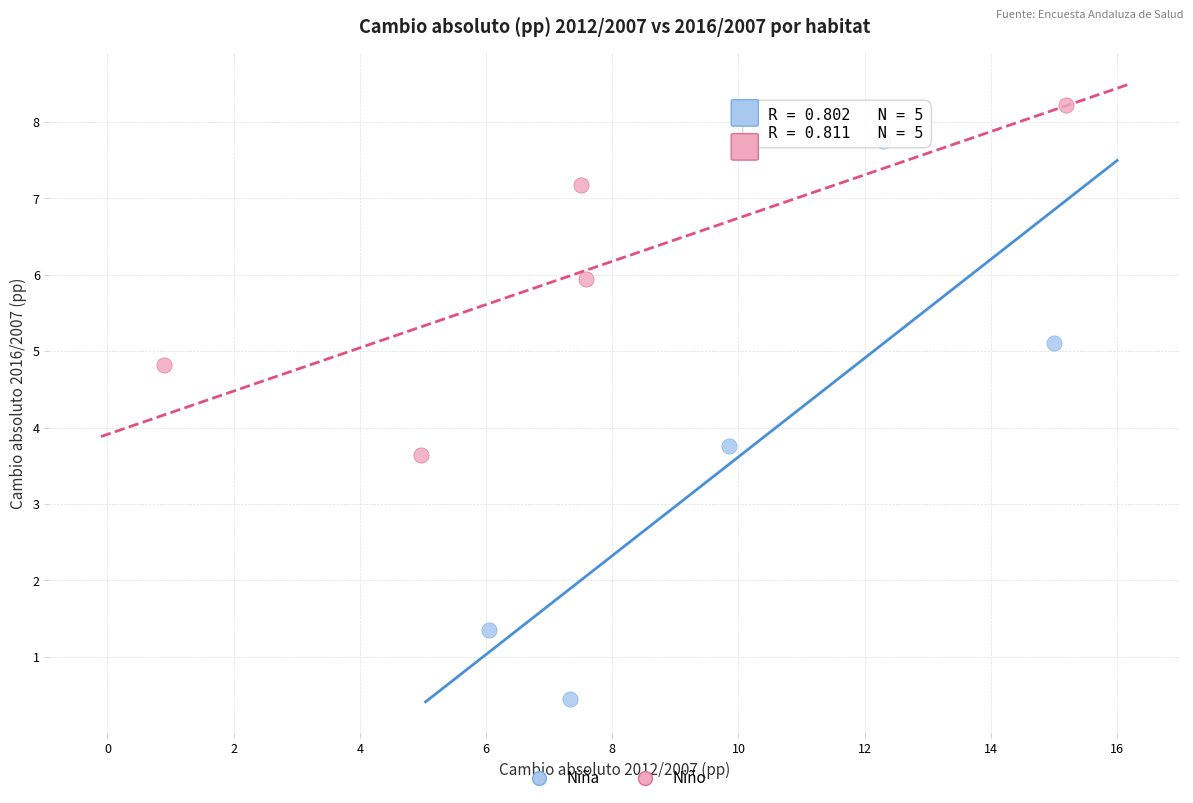

Which series has the widest spread of Y values?

Niña